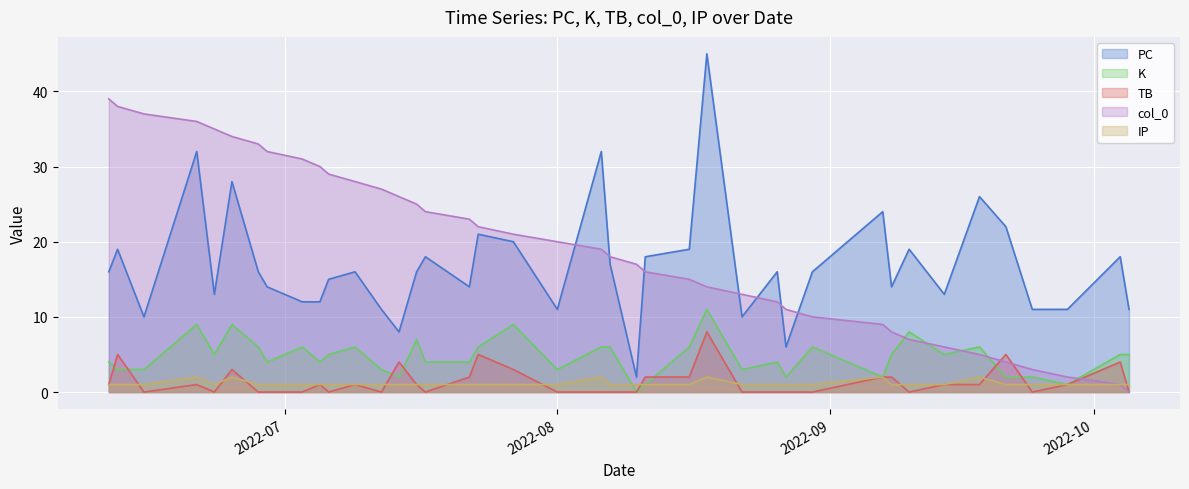

Is the value of IP at 4 greater than the value of TB at 6?

No